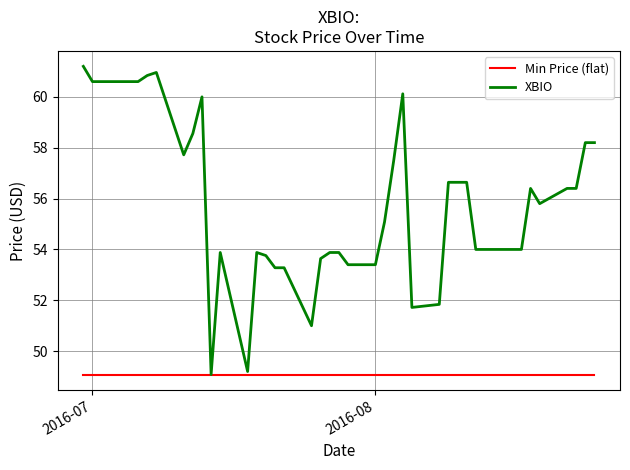

Which series has the largest total across all categories?

XBIO